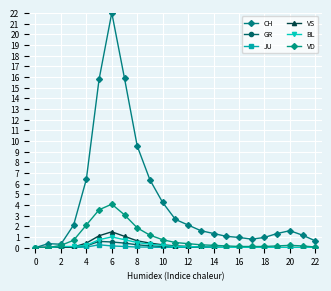

Where is the first local maximum for VD?

6